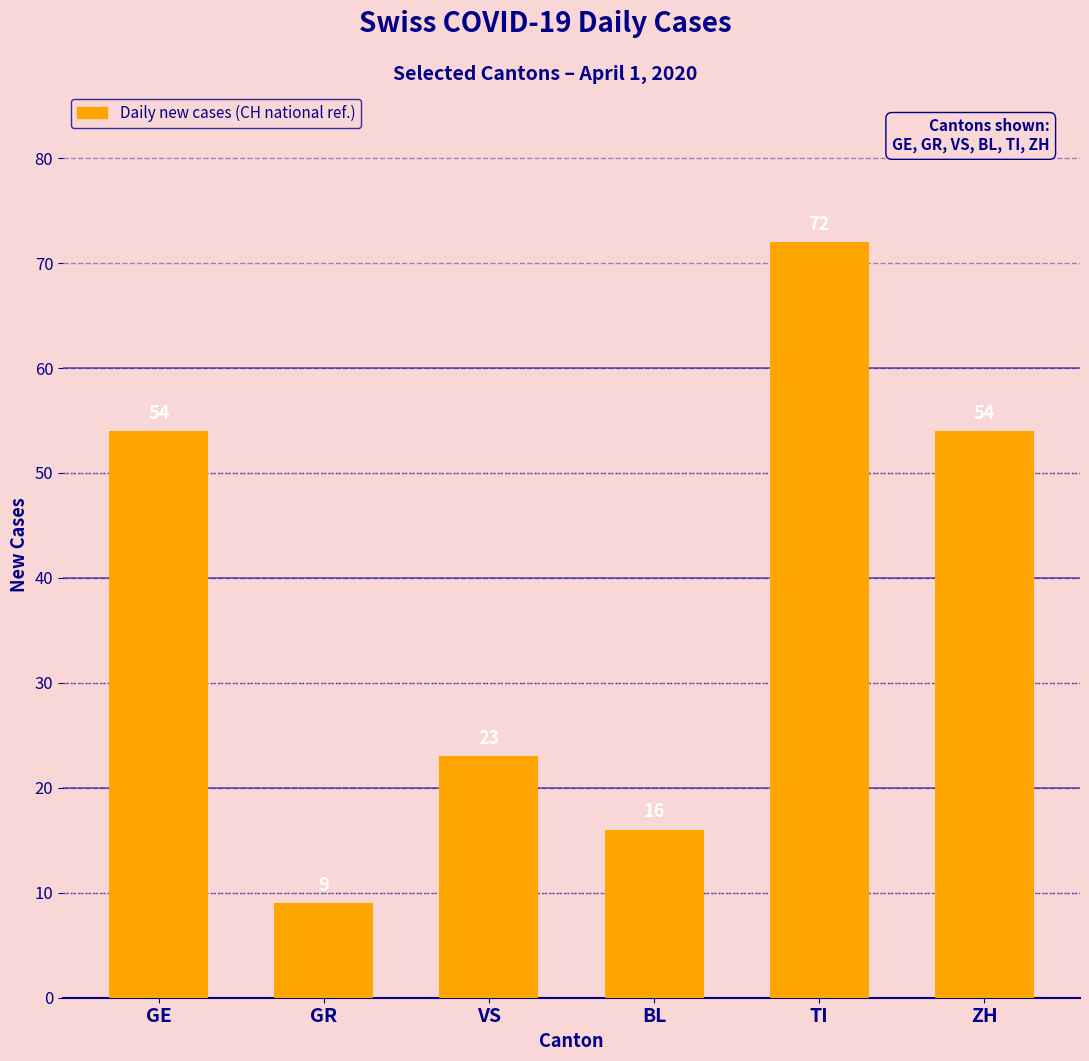

What is the change in value from VS to BL?

-7